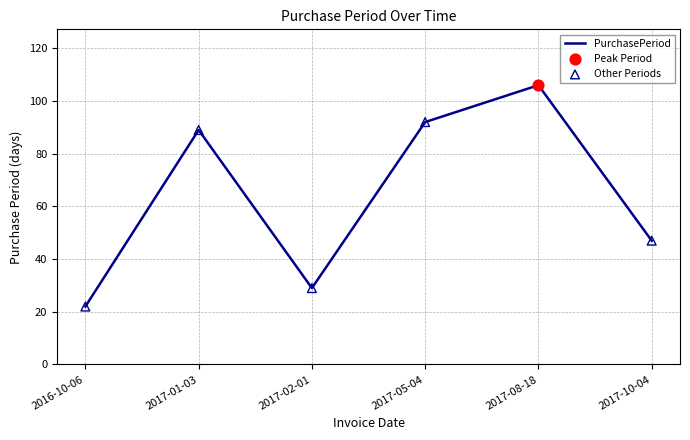

Approximately how many times larger is the value at 2017-10-04 compared to 2016-10-06?

2.1